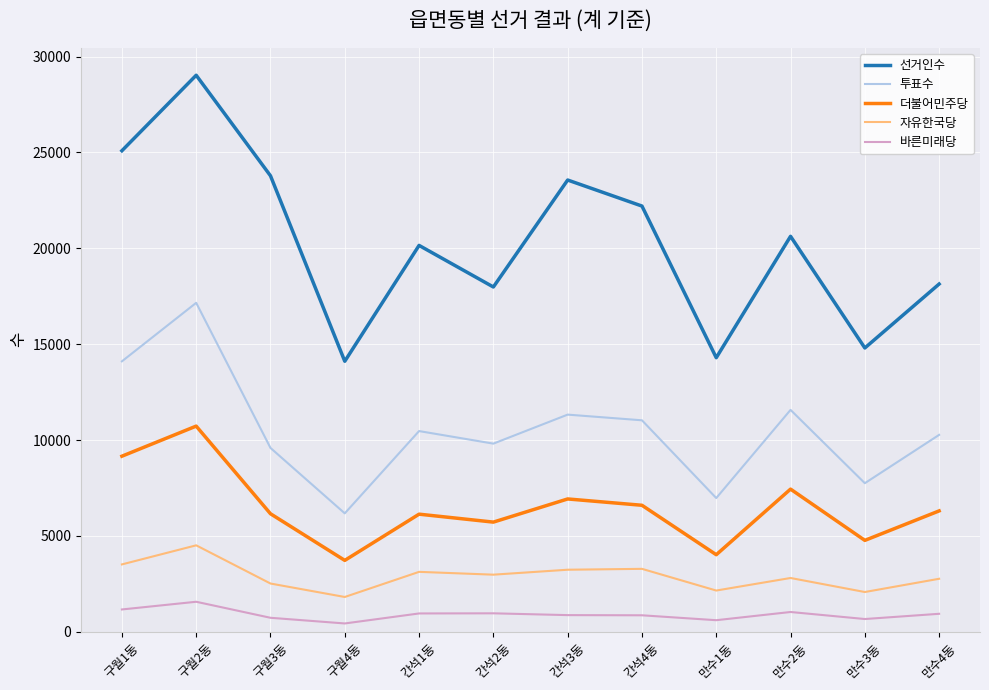

True or false: 투표수 and 더불어민주당 cross at least once.

False